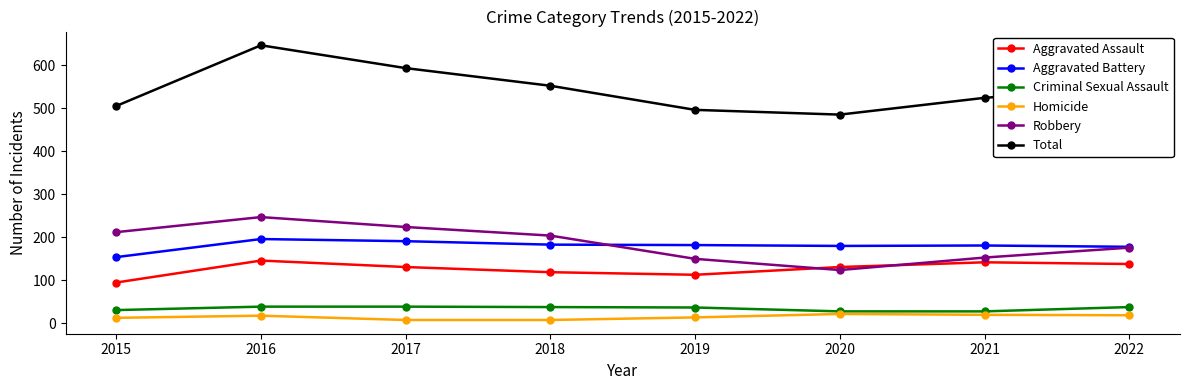

Which category has the lowest value in the Aggravated Battery series?

2015